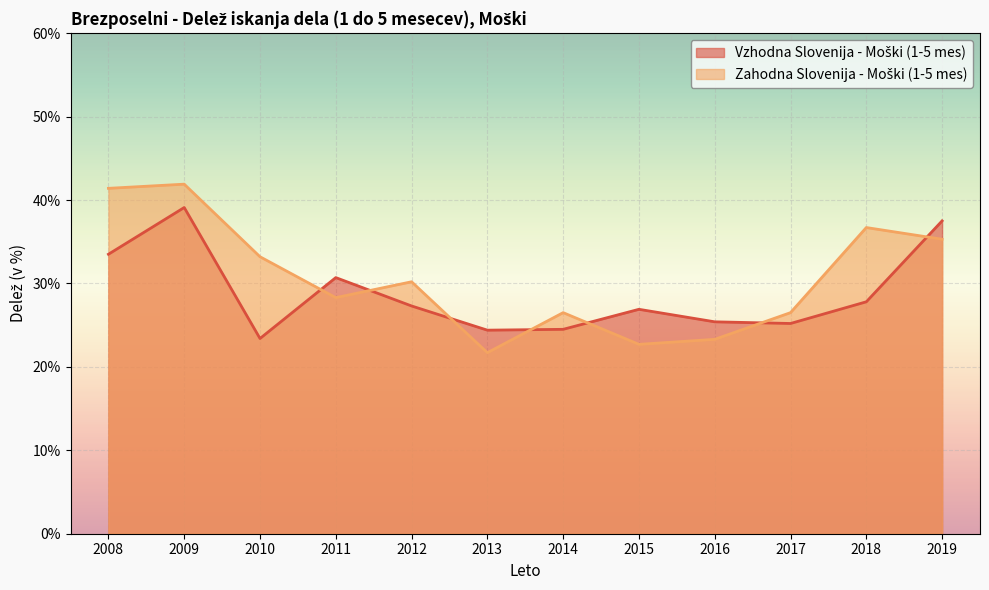

Where is Vzhodna Slovenija - Moški (1-5 mes) nearest to the value 31?

2011